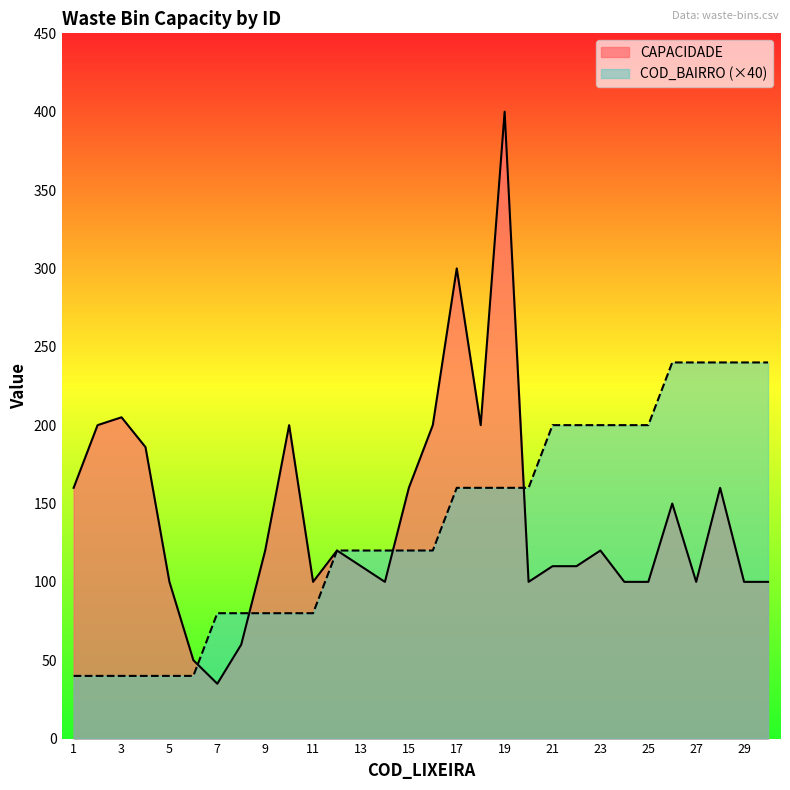

True or false: COD_BAIRRO has more than 0 interior local peaks.

False